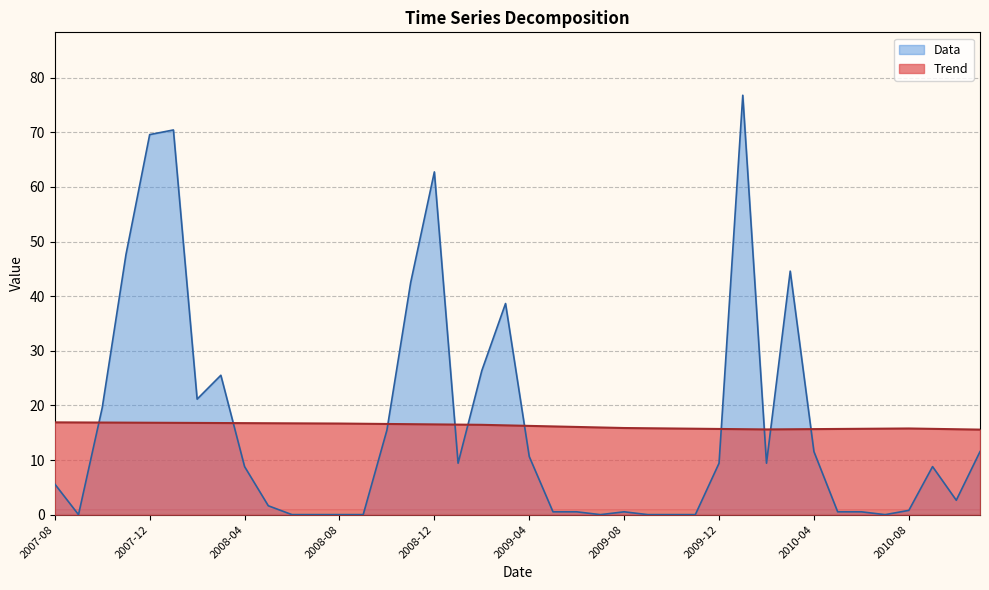

How many lines are shown in the chart?

2